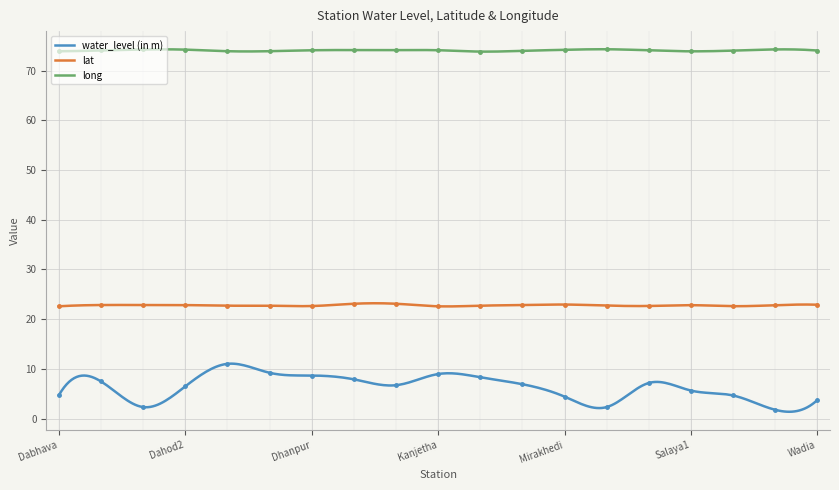

Reading right to left, extract all data points from this chart.

water_level (in m): 3.7	1.8	4.6	5.6	7.2	2.3	4.4	6.9	8.3	8.9	6.7	7.9	8.7	9.2	11.0	6.5	2.3	7.5	4.7
lat: 22.9	22.8	22.6	22.8	22.6	22.7	22.9	22.8	22.7	22.6	23.1	23.1	22.6	22.7	22.7	22.8	22.8	22.8	22.6
long: 74.0	74.3	74.0	73.9	74.1	74.3	74.2	74.0	73.8	74.1	74.1	74.1	74.1	73.9	73.9	74.2	74.3	74.1	73.9